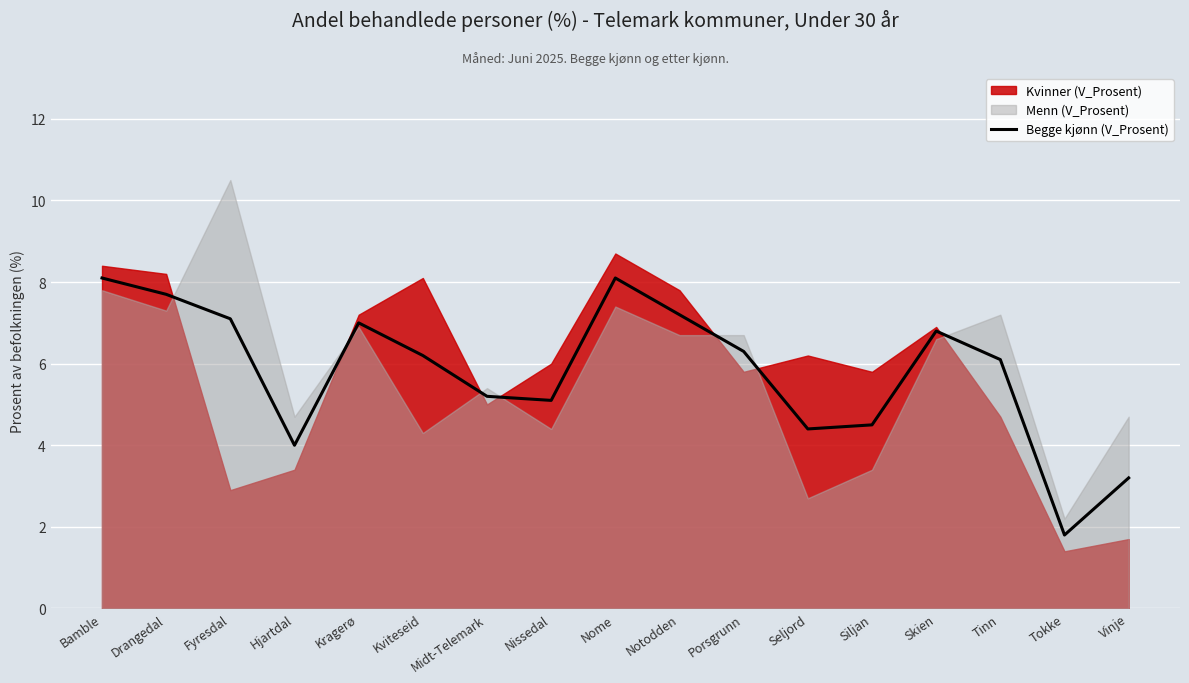

What is the label of the 7th point from the left?

Midt-Telemark